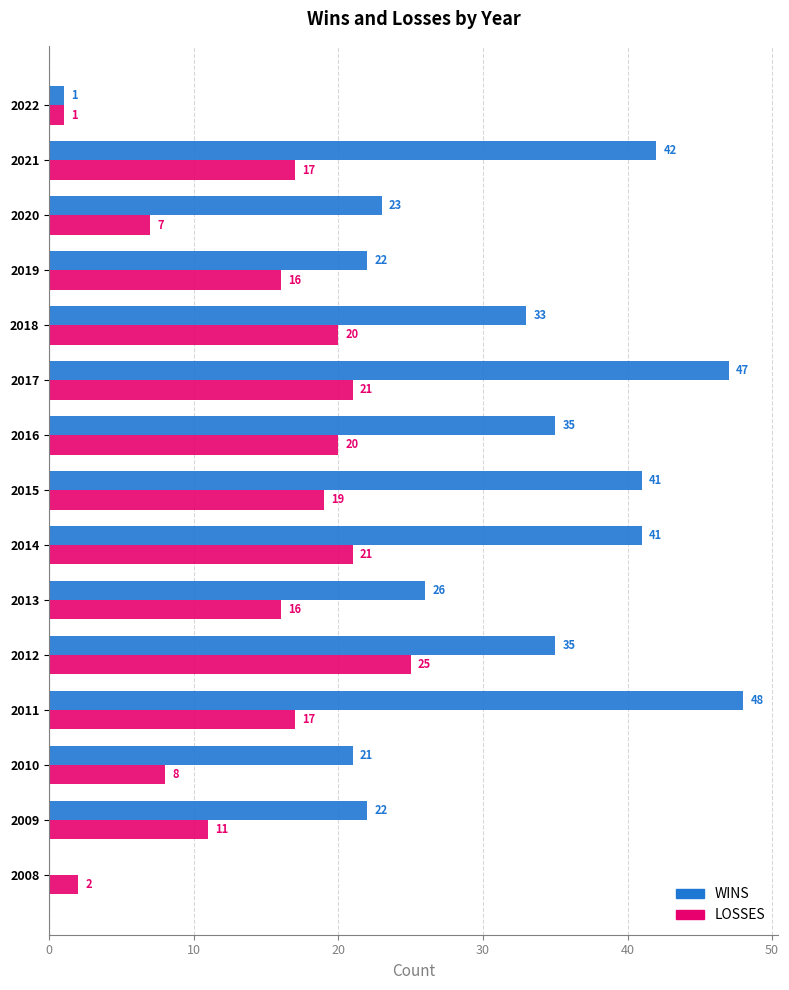

What value does the WINS series have at 2009?

22